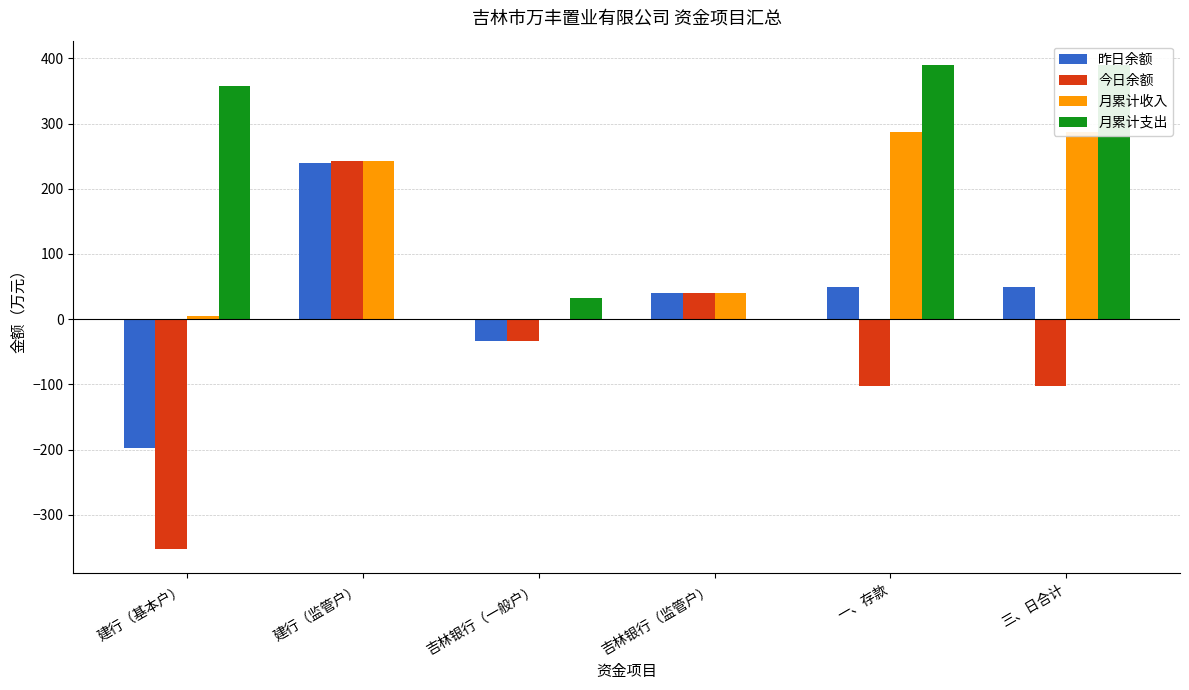

What are all the series names shown in the legend?

昨日余额, 今日余额, 月累计收入, 月累计支出